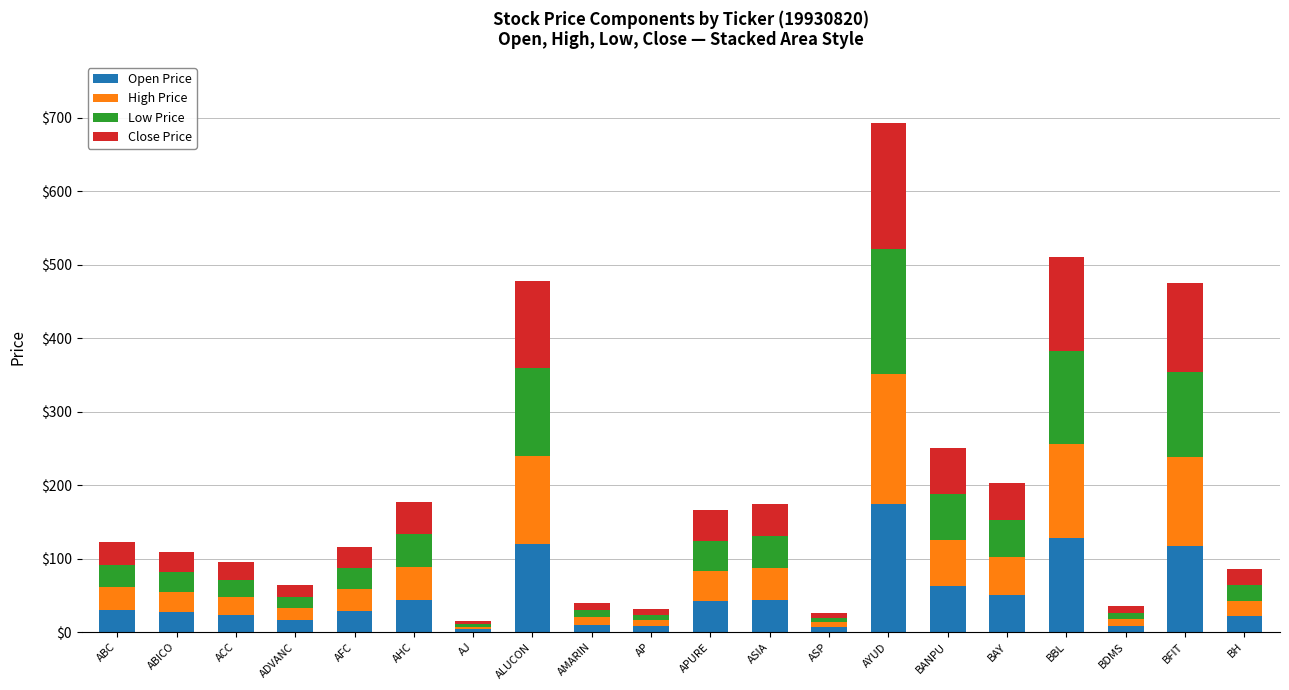

How many bars are there in total?

20